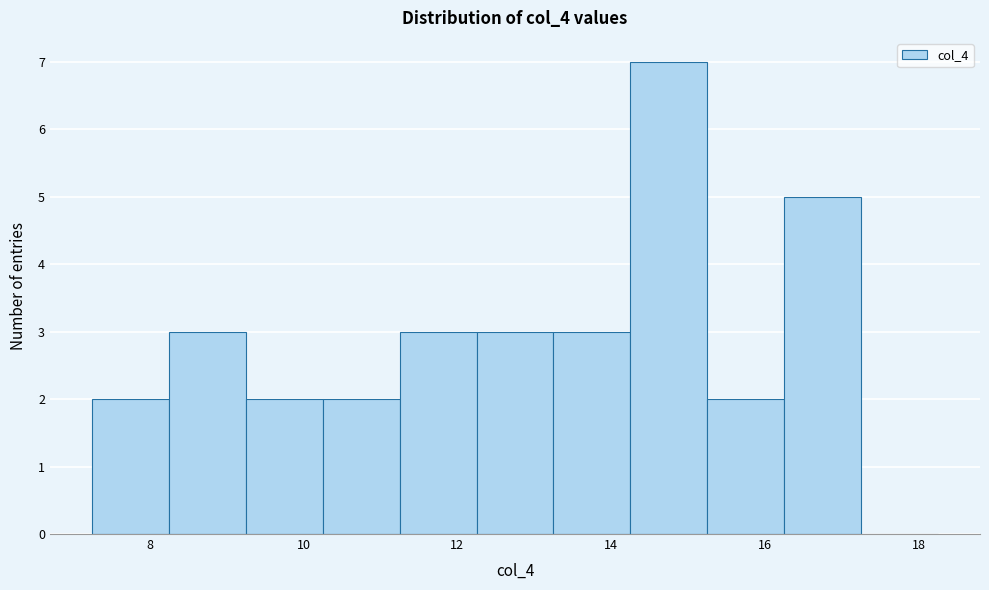

Reading left to right, transcribe this chart: for each bar, give the range it covers on the x-axis and its height. Neither the bar edges nor the heights are printed on the chart, so give them approximately, as read against the axes.

7.25 to 8.25: 2
8.25 to 9.25: 3
9.25 to 10.25: 2
10.25 to 11.25: 2
11.25 to 12.25: 3
12.25 to 13.25: 3
13.25 to 14.25: 3
14.25 to 15.25: 7
15.25 to 16.25: 2
16.25 to 17.25: 5
17.25 to 18.25: 0